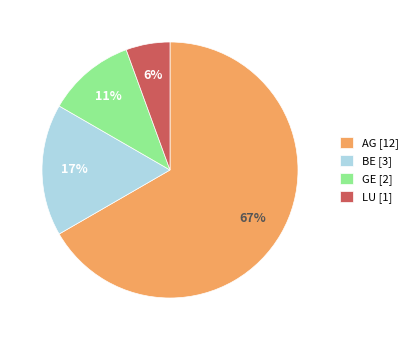

Count the number of slices in the pie.

4